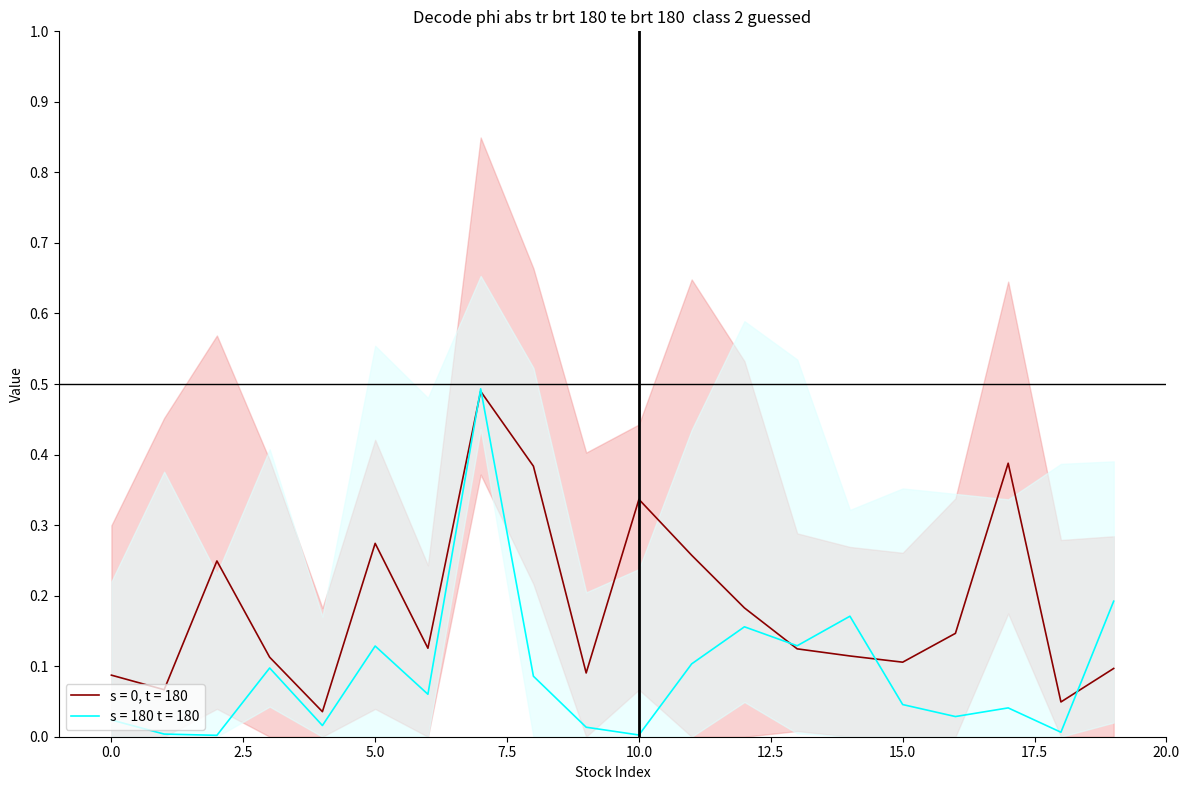

Between 16 and 17, which is larger?

17